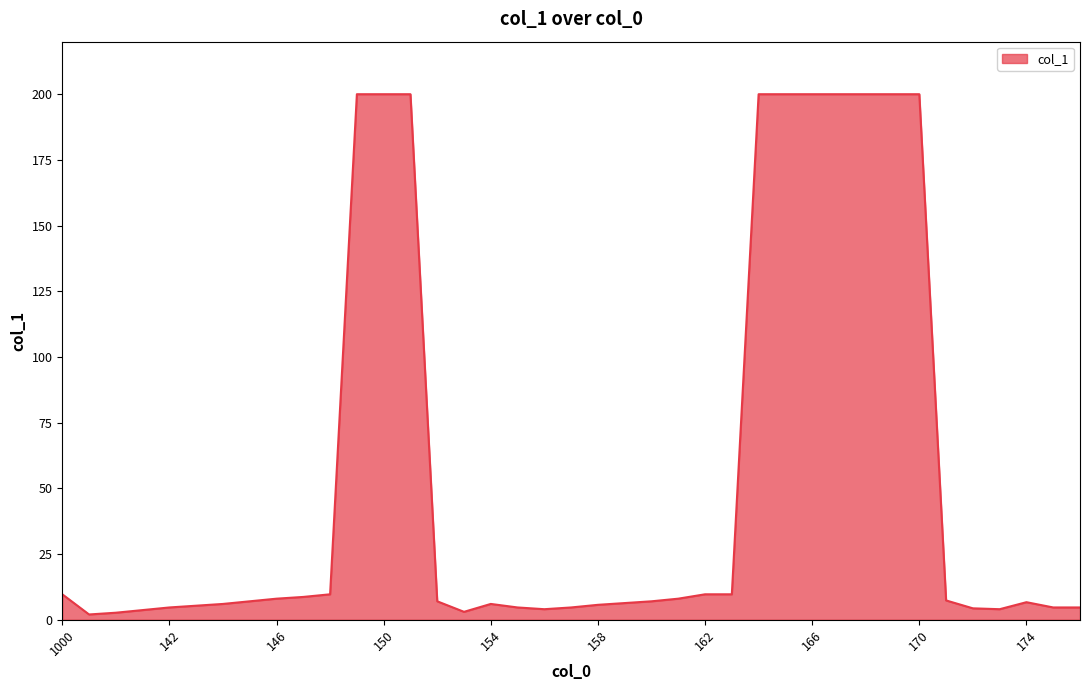

What is the maximum value shown in the chart?

200.0